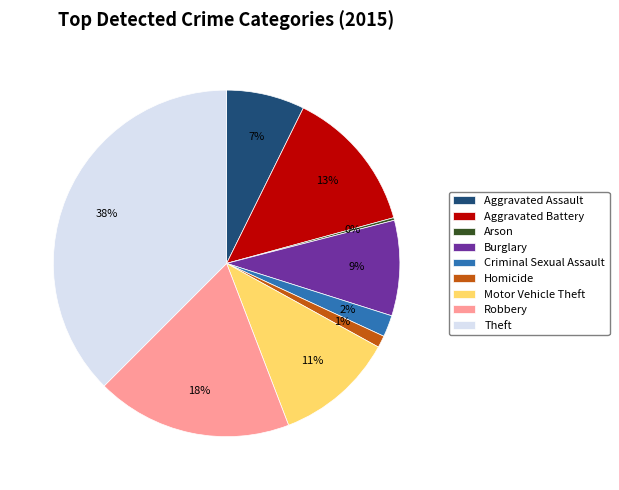

To the nearest percent, what is the average slice percentage?

11%